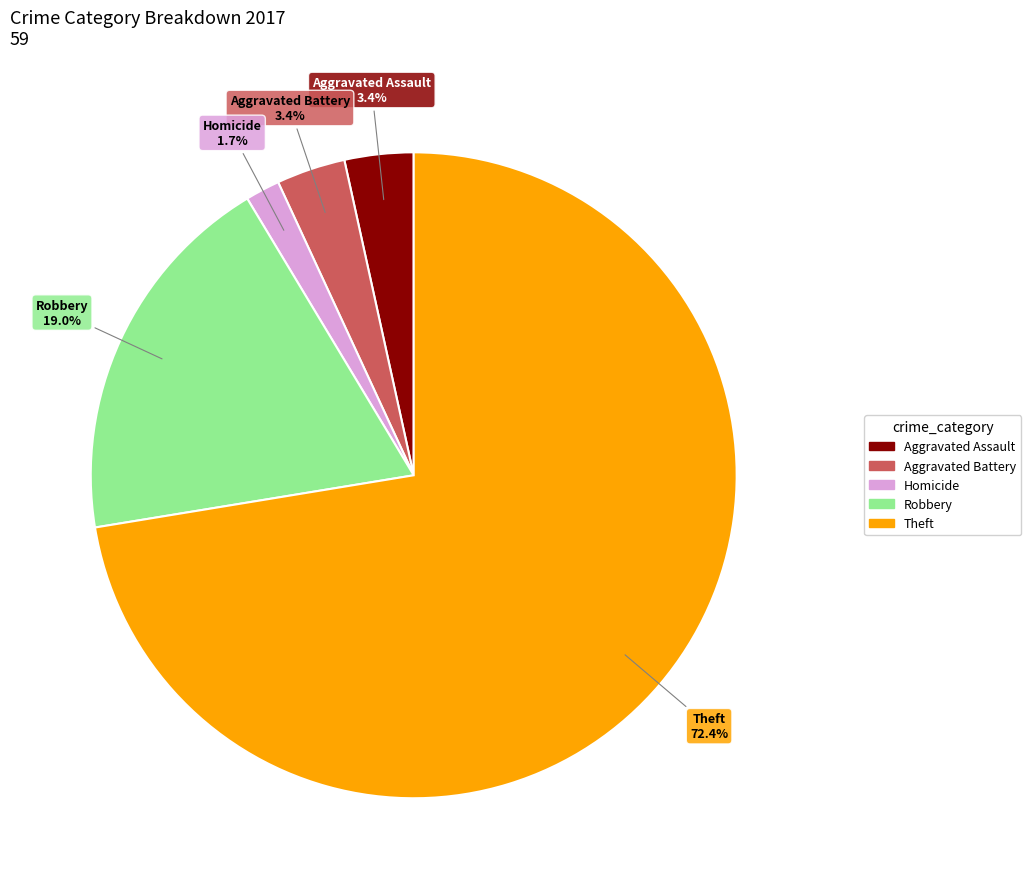

Is there any slice that represents more than half of the pie?

Yes